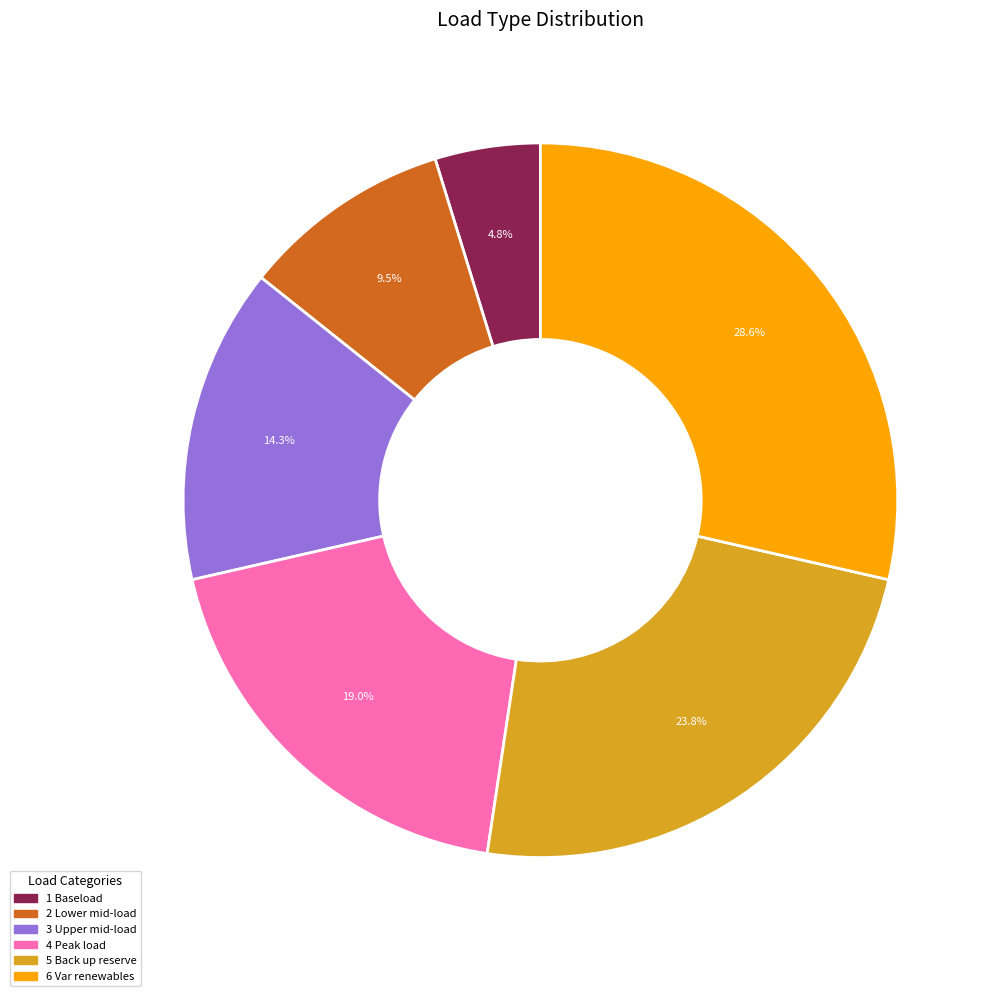

What percentage is NOT represented by 6 Var renewables?

71.4%